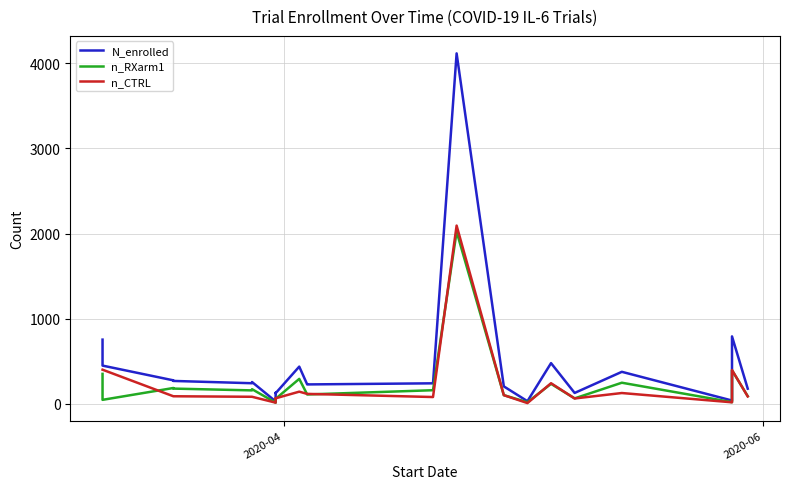

What are all the series names shown in the legend?

N_enrolled, n_RXarm1, n_CTRL